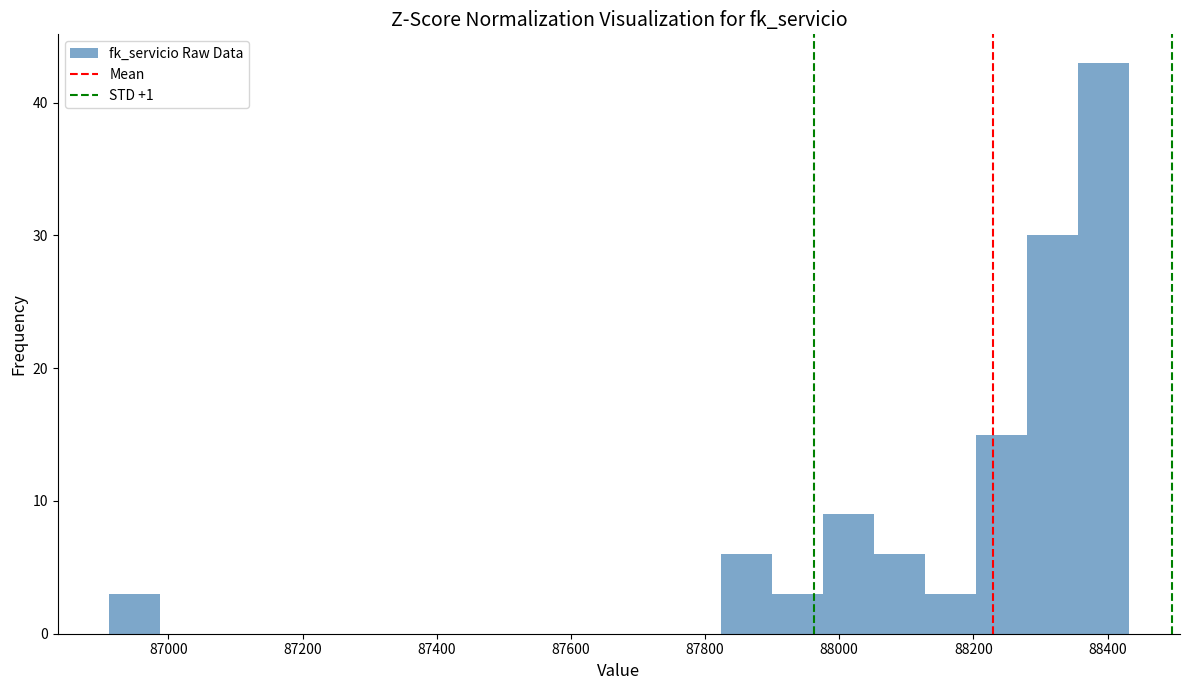

Around what value on the x-axis is the tallest bar? Give the approximate position of its centre, as read against the axis.

88400